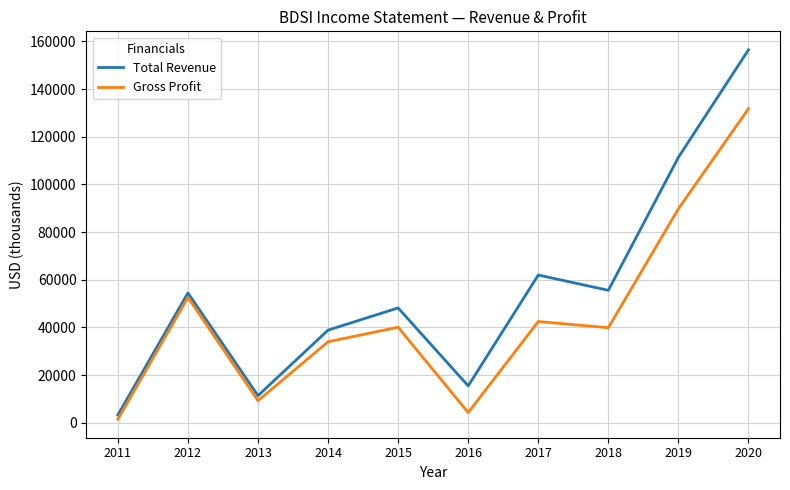

Where is the first local maximum for Total Revenue?

2012